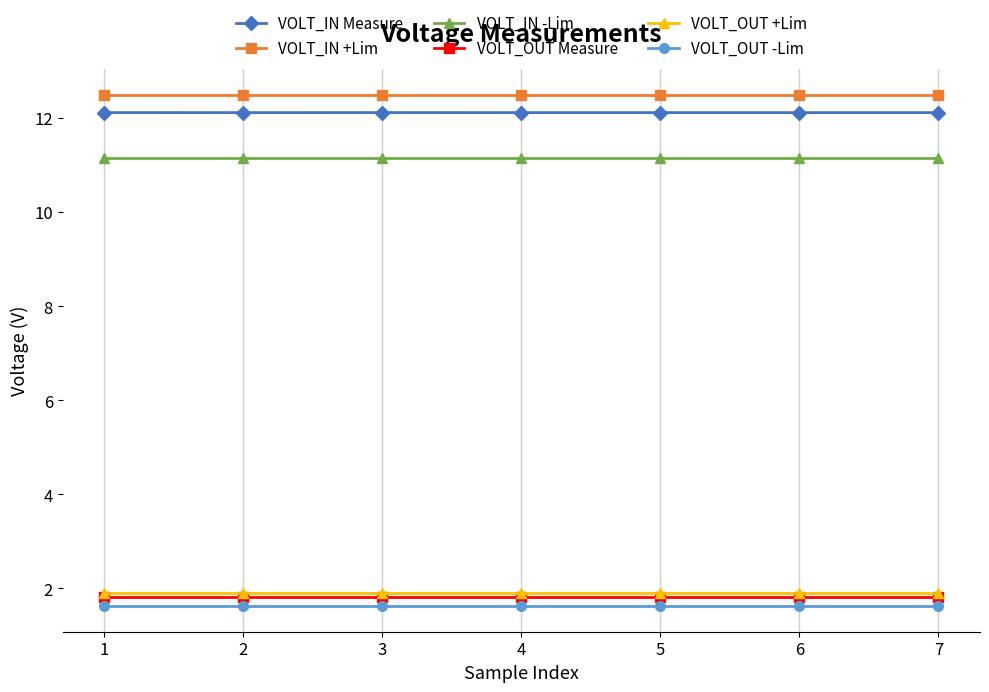

Which series has the largest total across all categories?

VOLT_IN +Lim